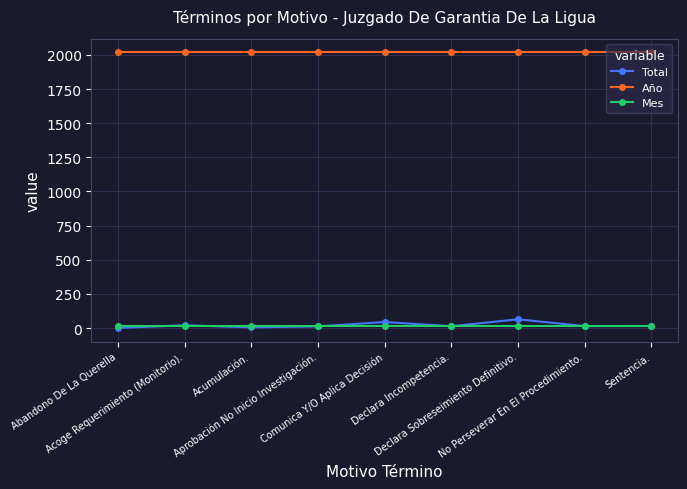

True or false: Total and Año intersect in this chart.

False